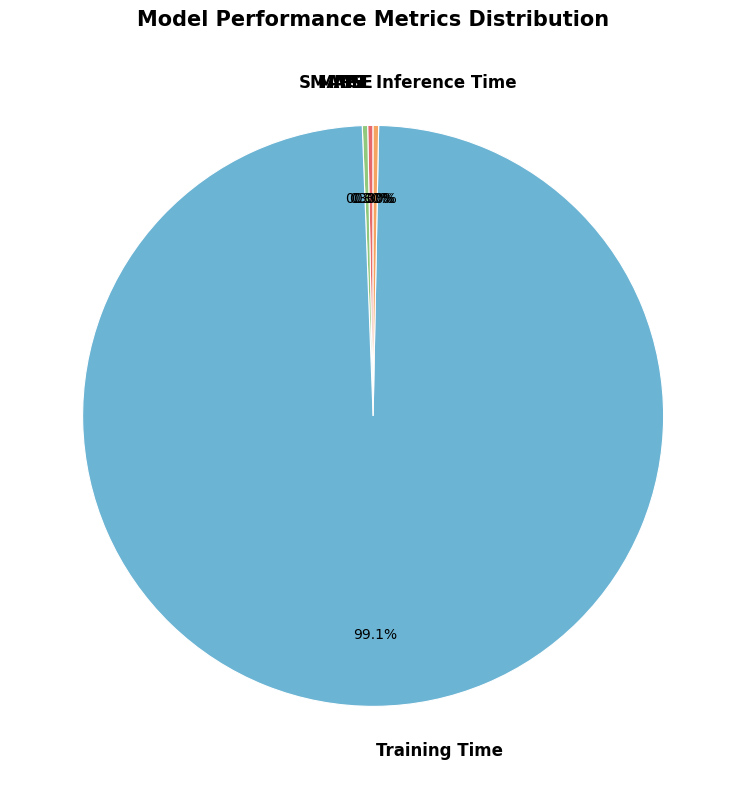

Which slice is the largest?

Training Time